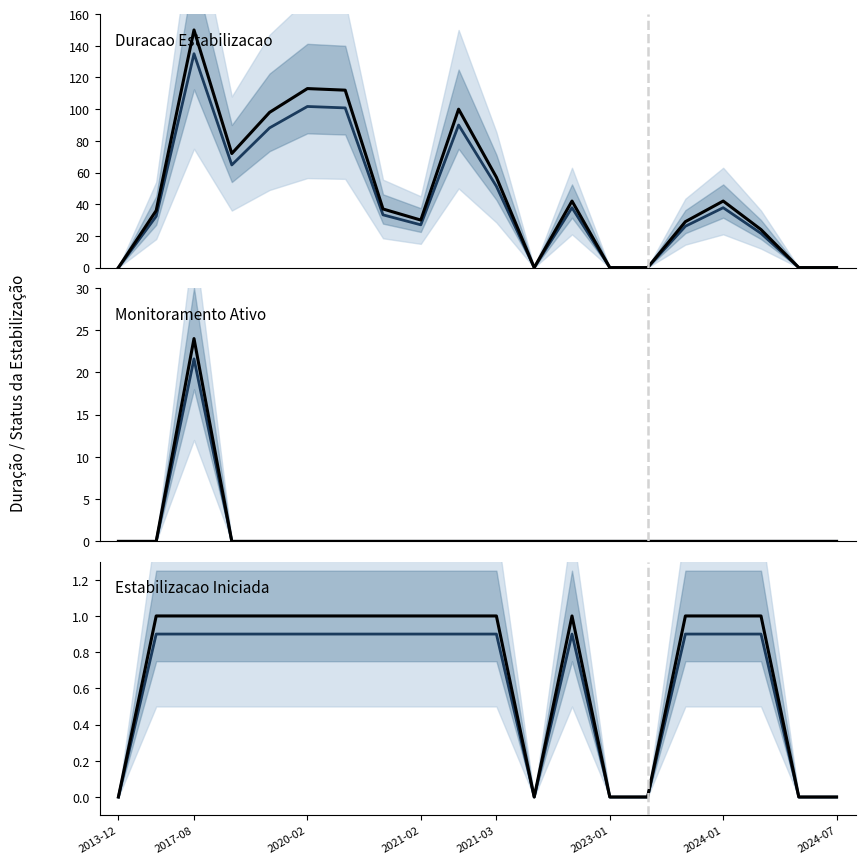

How many interior local valleys does the Estabilizacao Iniciada (observado) series have?

1